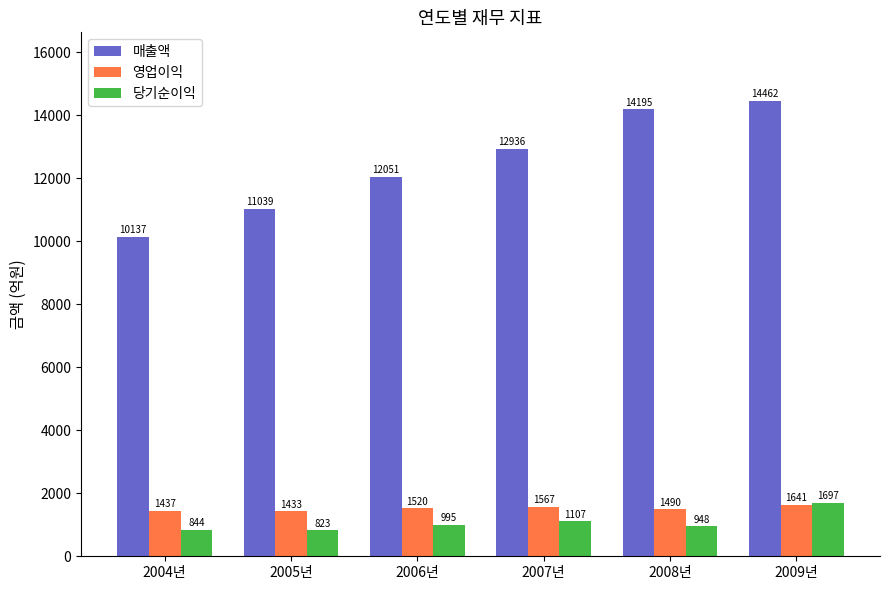

What are all the series names shown in the legend?

매출액, 영업이익, 당기순이익